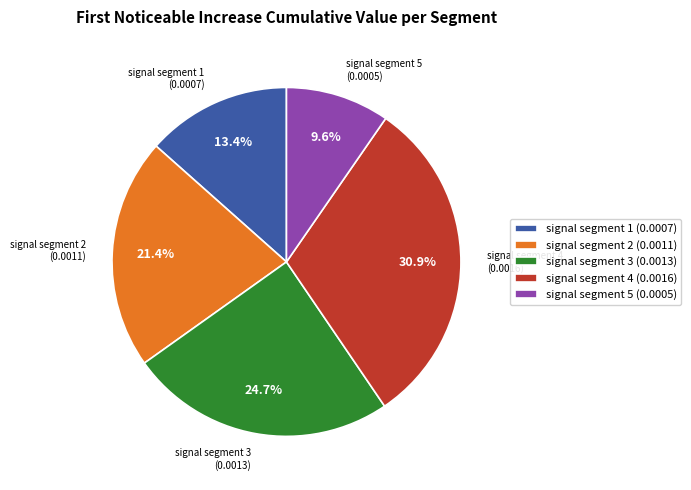

To the nearest percent, what is the combined percentage of signal segment 3 and signal segment 2?

46%